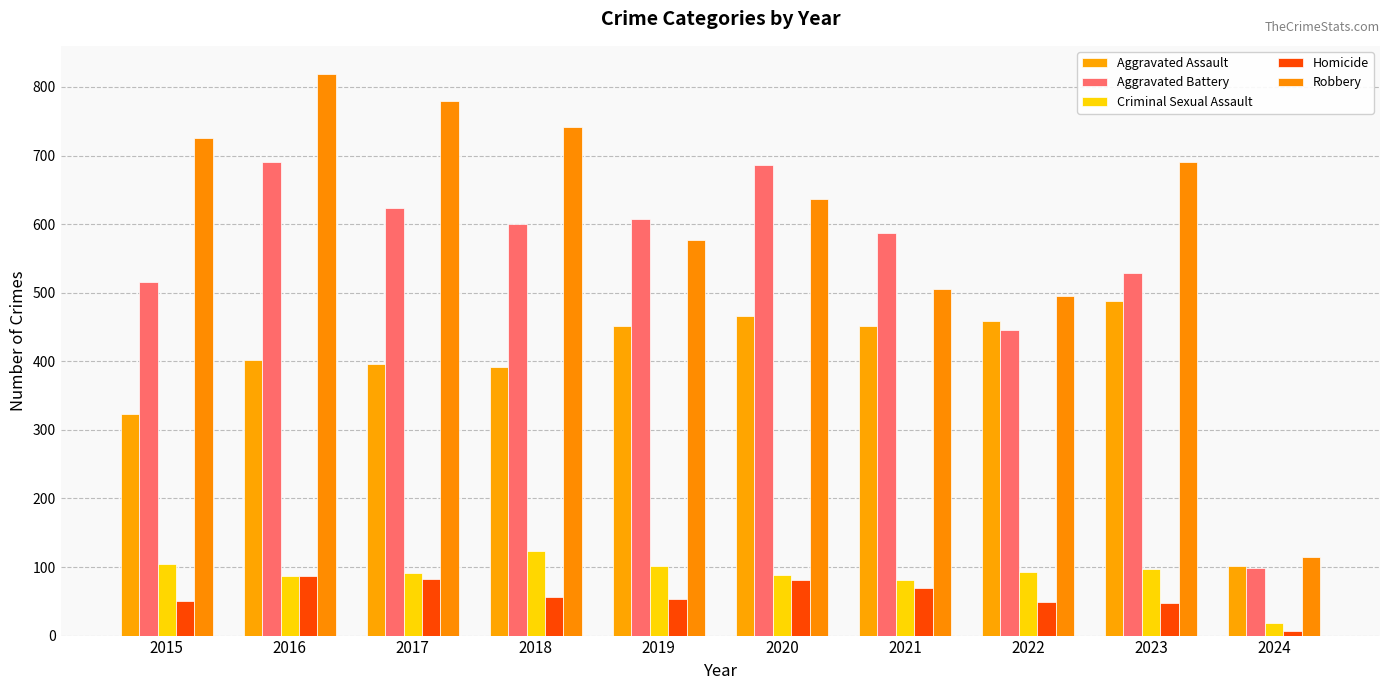

Where is Criminal Sexual Assault nearest to the value 70?

2021